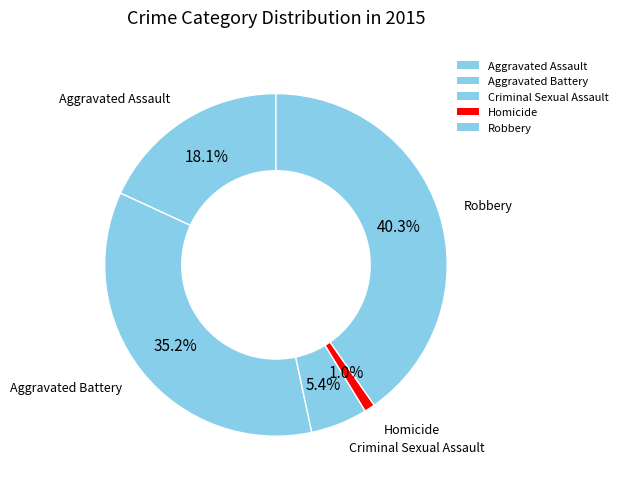

What is the total percentage of Homicide and Robbery?

41.3%